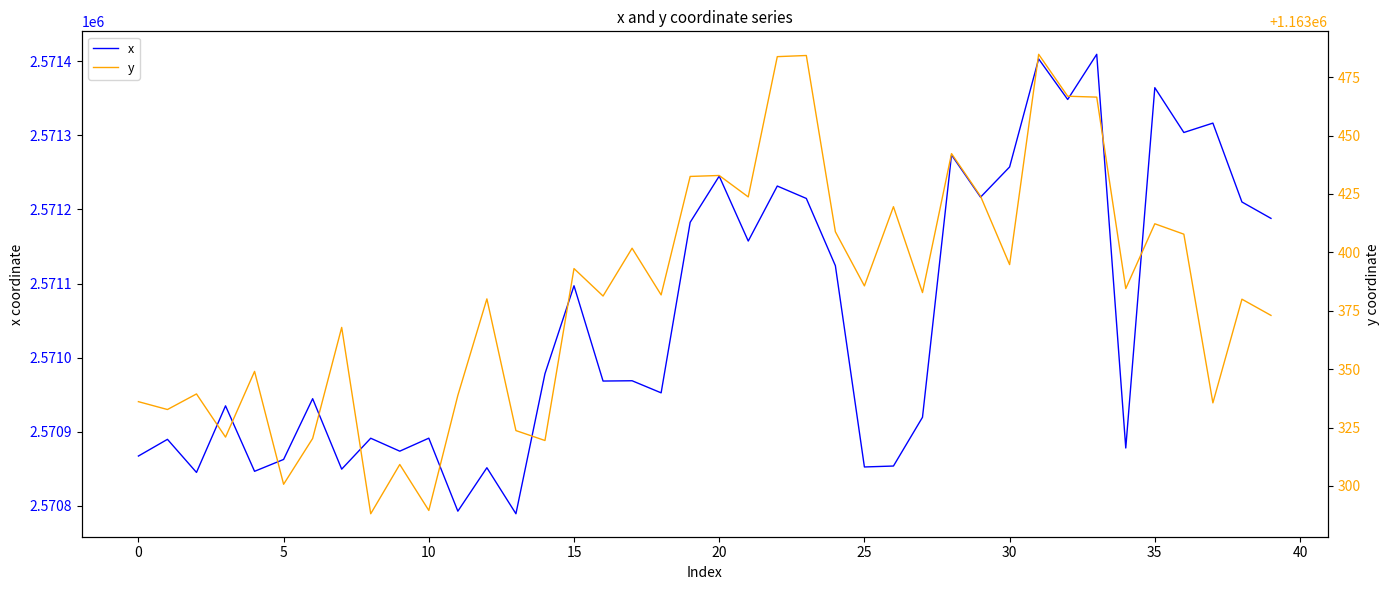

The x series shows 3627841.7 at 25. True or false?

False